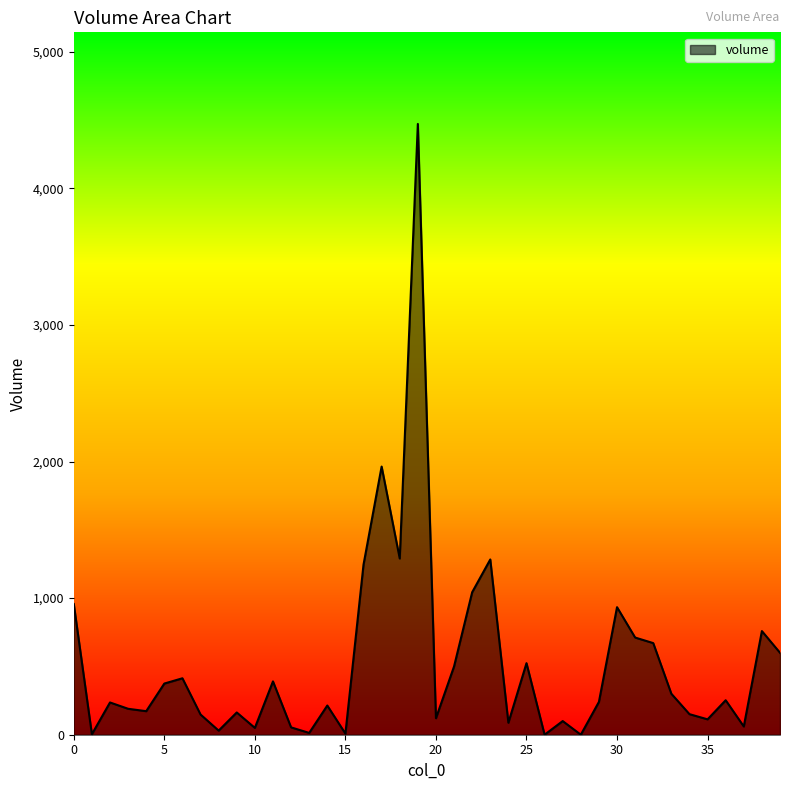

What is the maximum value shown in the chart?

4471.2